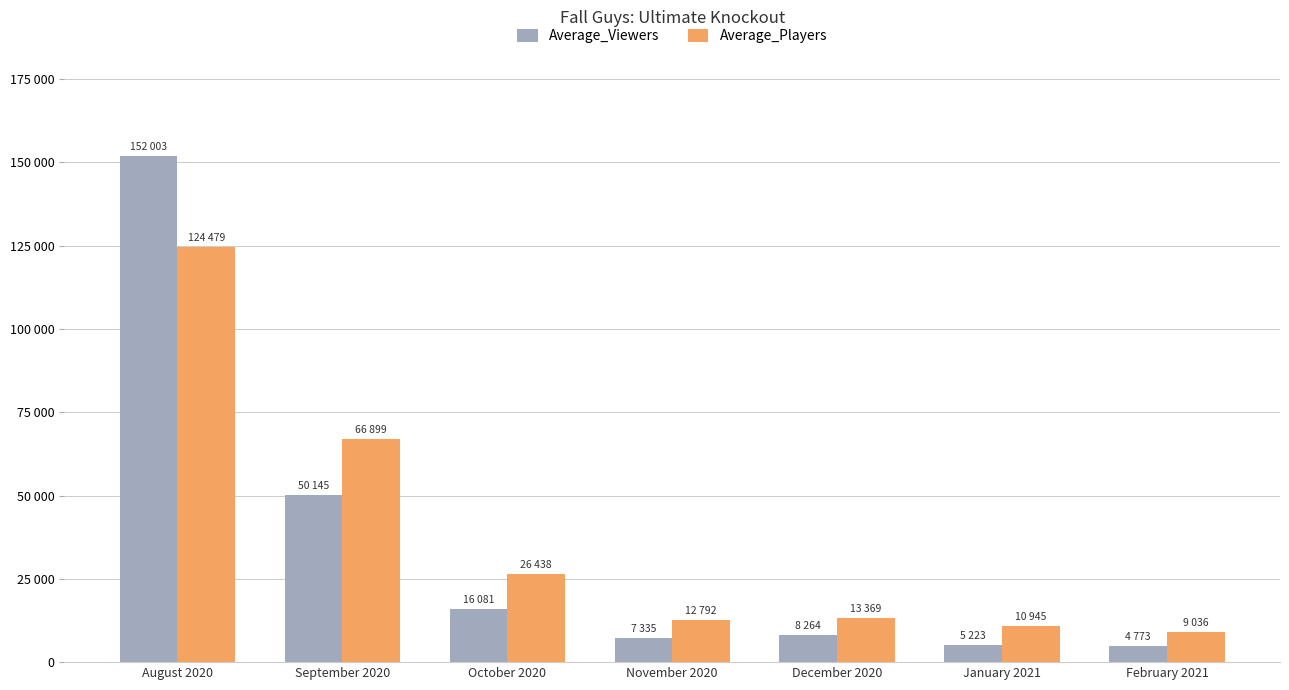

What is the difference between the maximum and minimum values in the Average_Players series?

115442.4